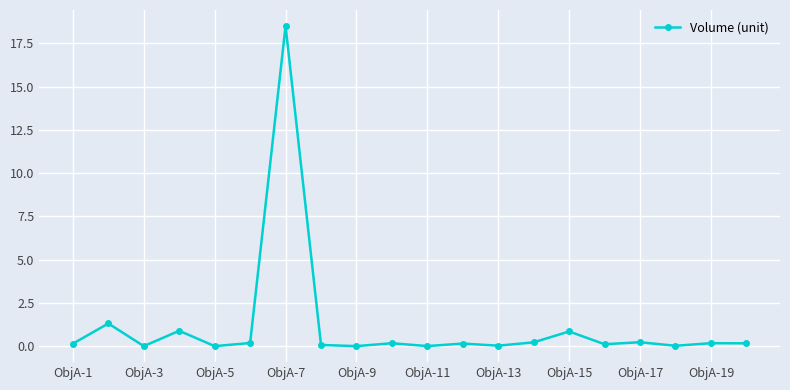

What is the value of the 4th point from the left?

0.9